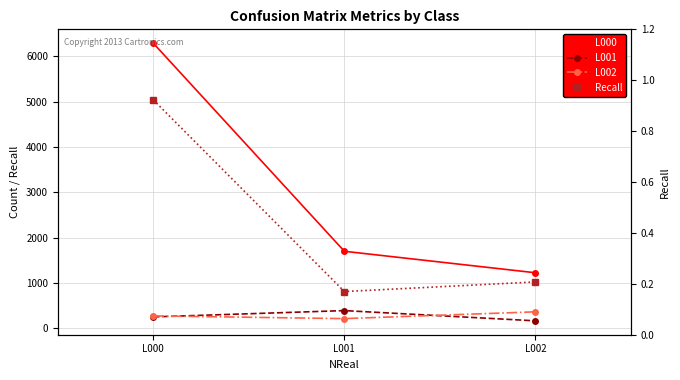

What are all the series names shown in the legend?

L000, L001, L002, Recall